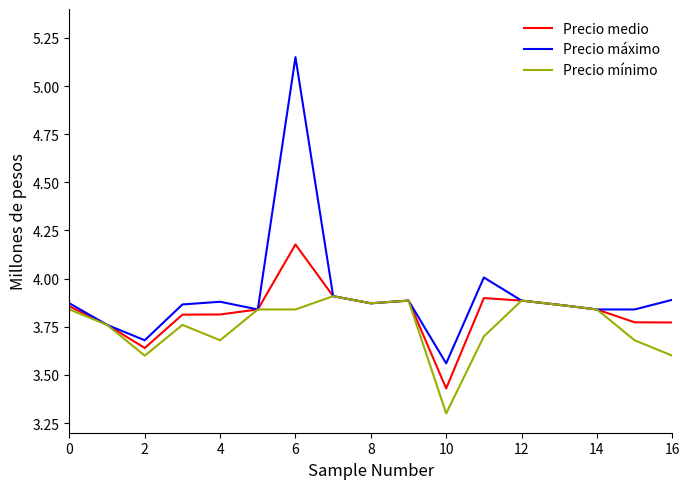

List the series in order of their peak value, lowest first.

Precio mínimo, Precio medio, Precio máximo